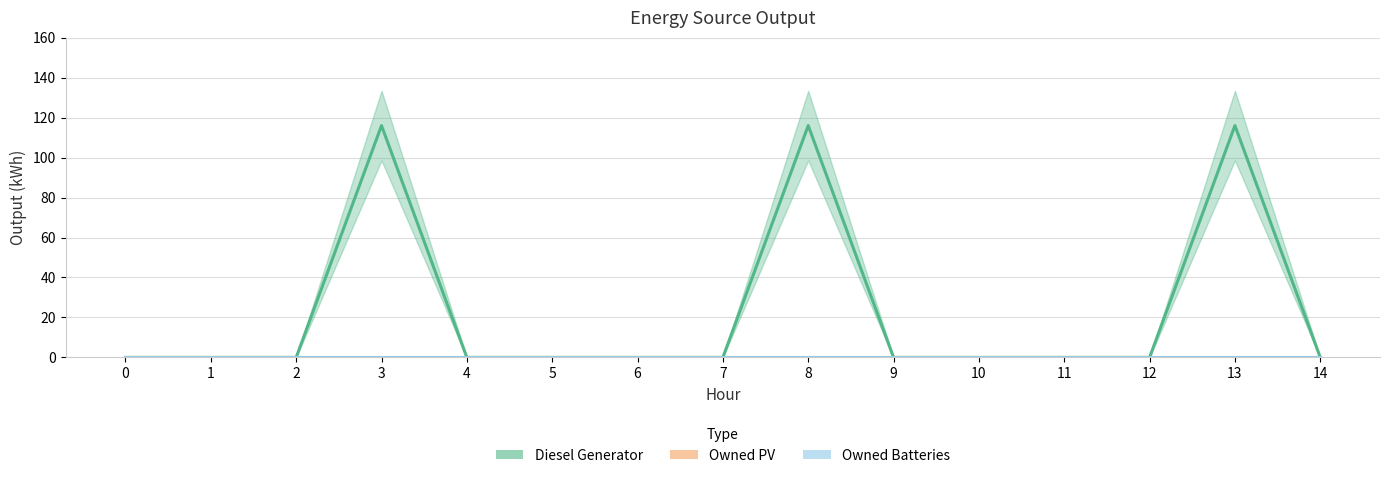

Which series has the largest total across all categories?

Diesel Generator